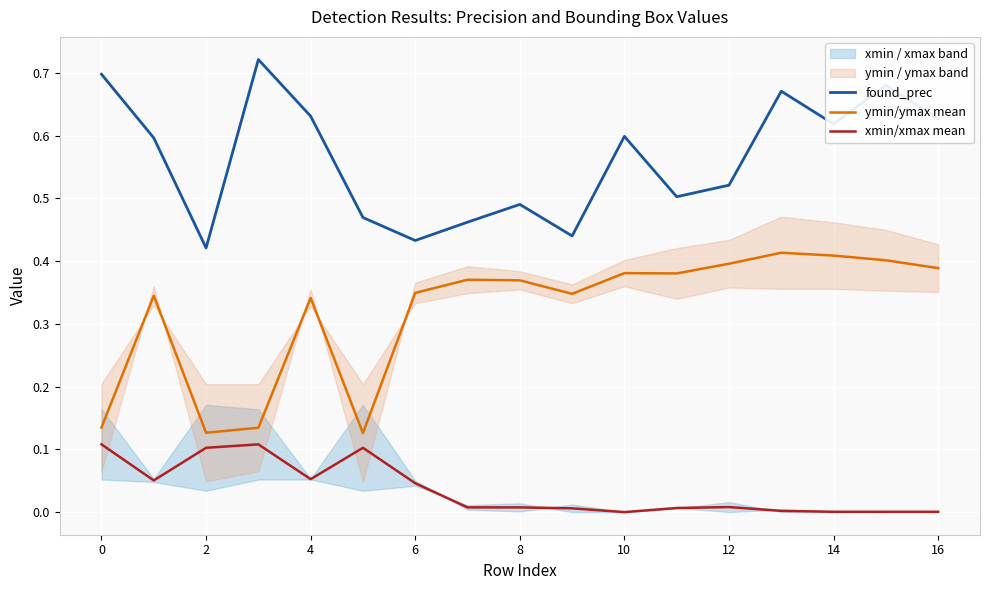

True or false: found_prec and xmin/xmax mean intersect in this chart.

False